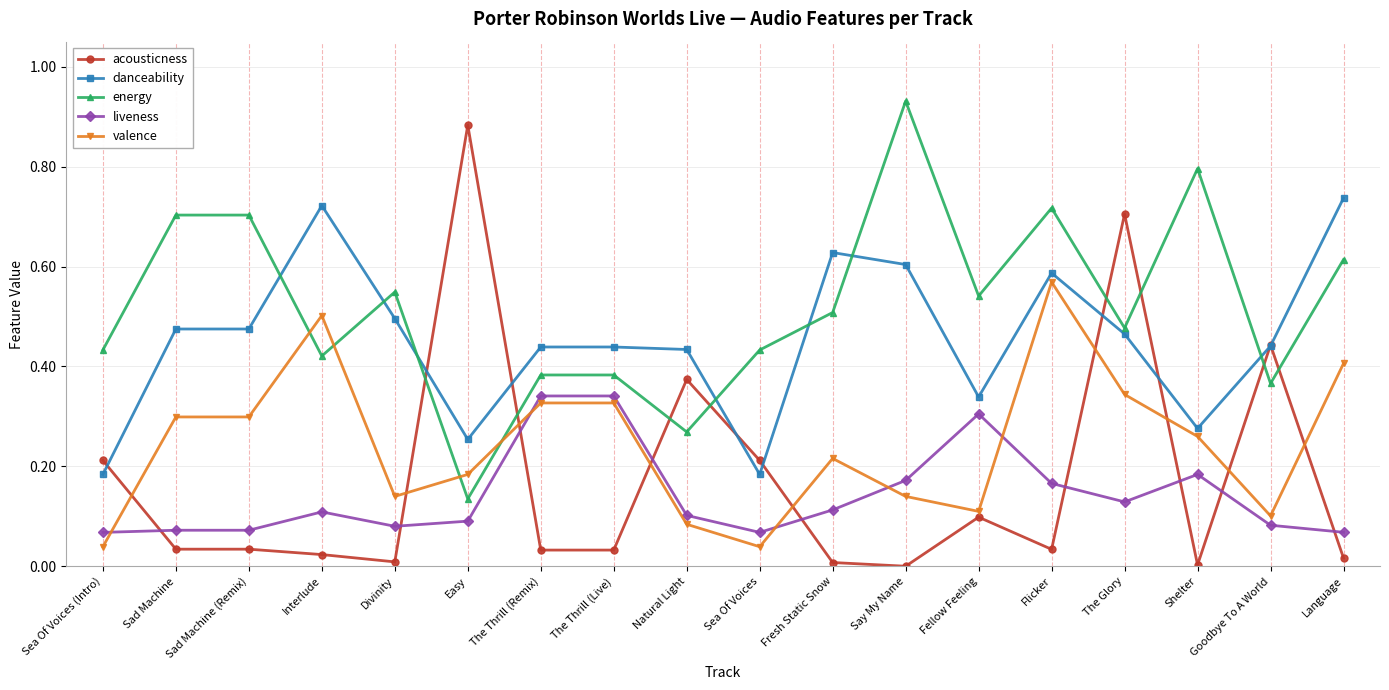

In energy, how many points are lower than both neighbors (excluding endpoints)?

6